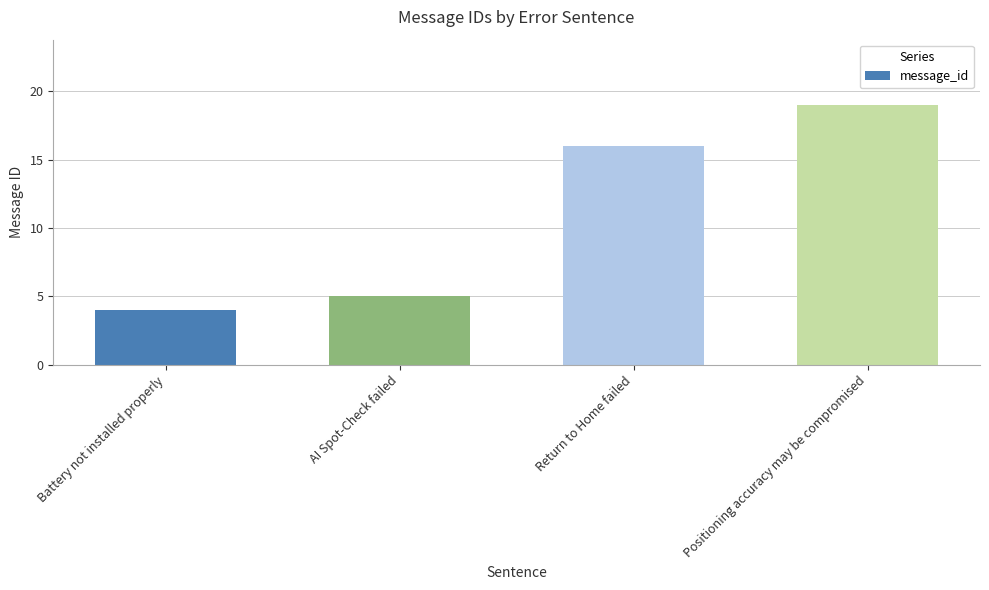

How many categories are shown in the chart?

4